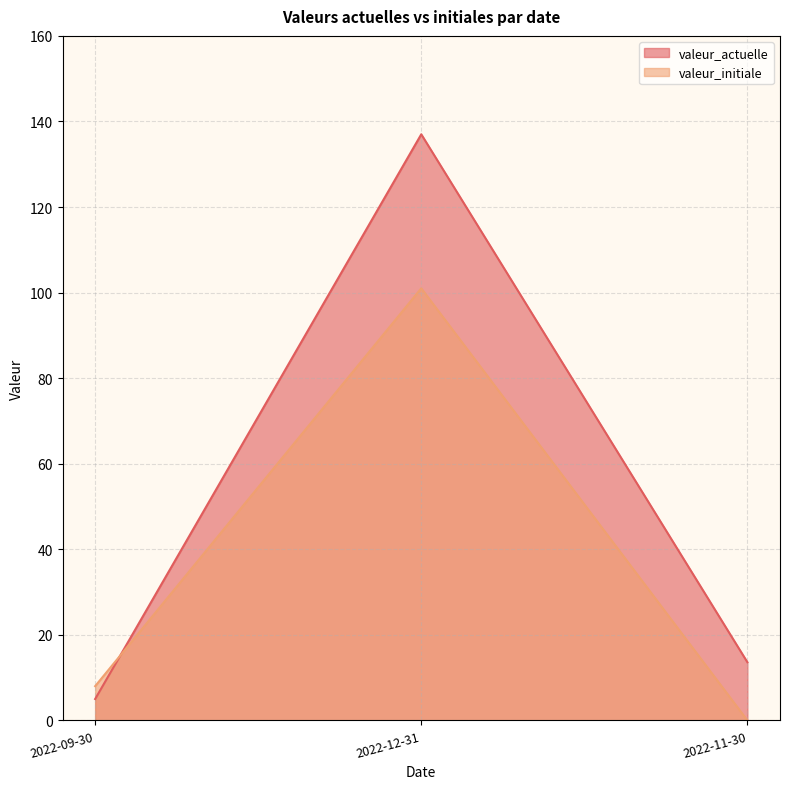

How many values in the valeur_initiale series are below 8?

1